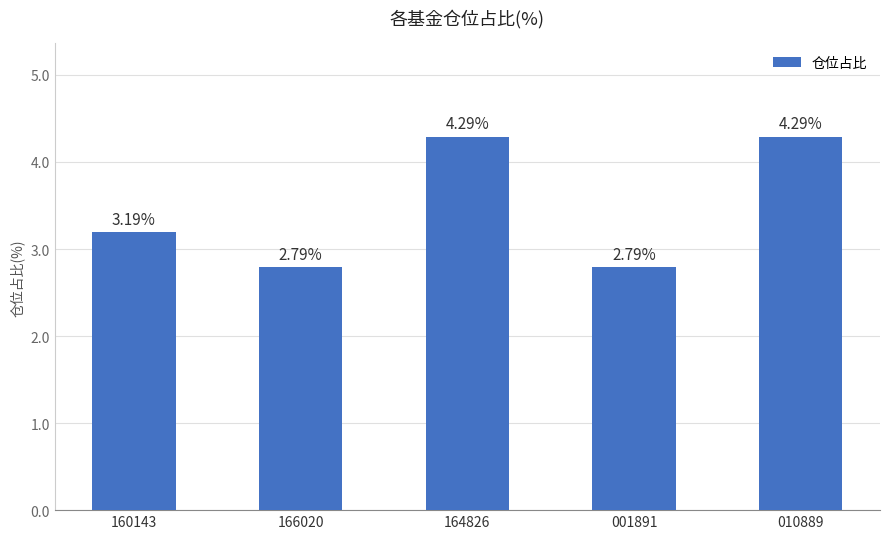

What is the label of the 1st bar from the left?

160143